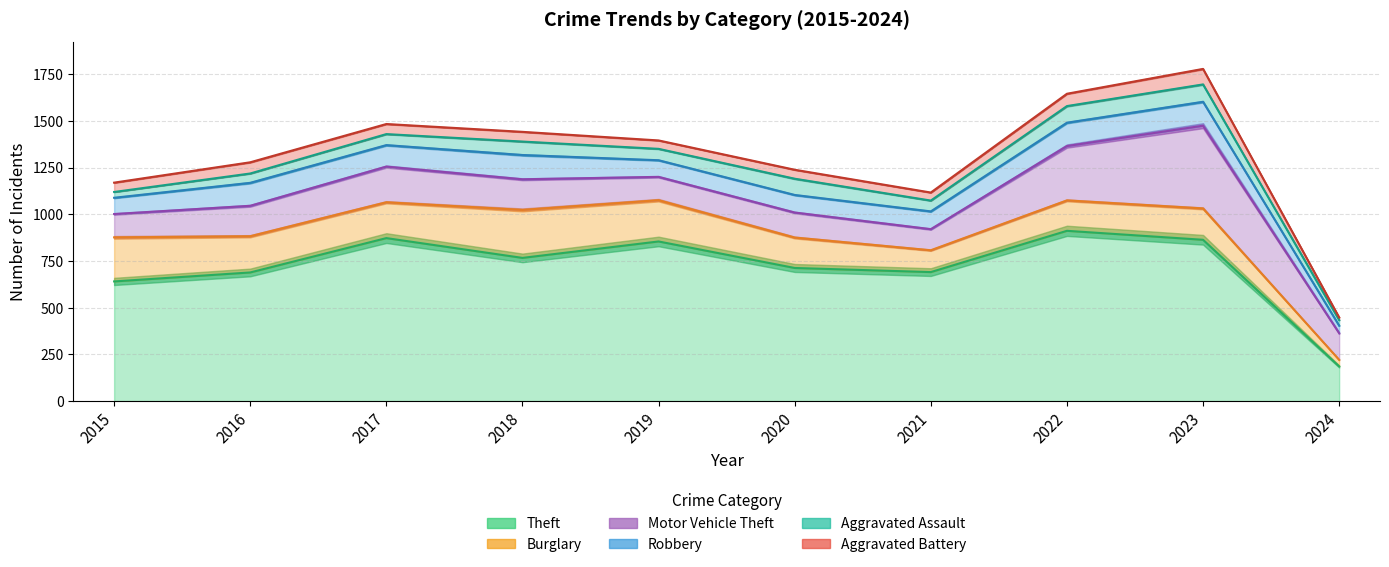

What is the highest value of the Robbery series?

130